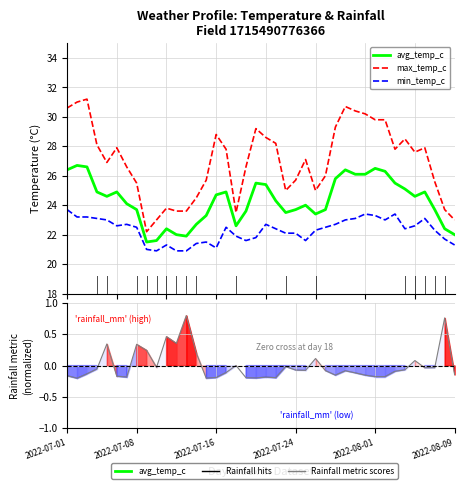

How many interior local peaks does the min_temp_c series have?

8